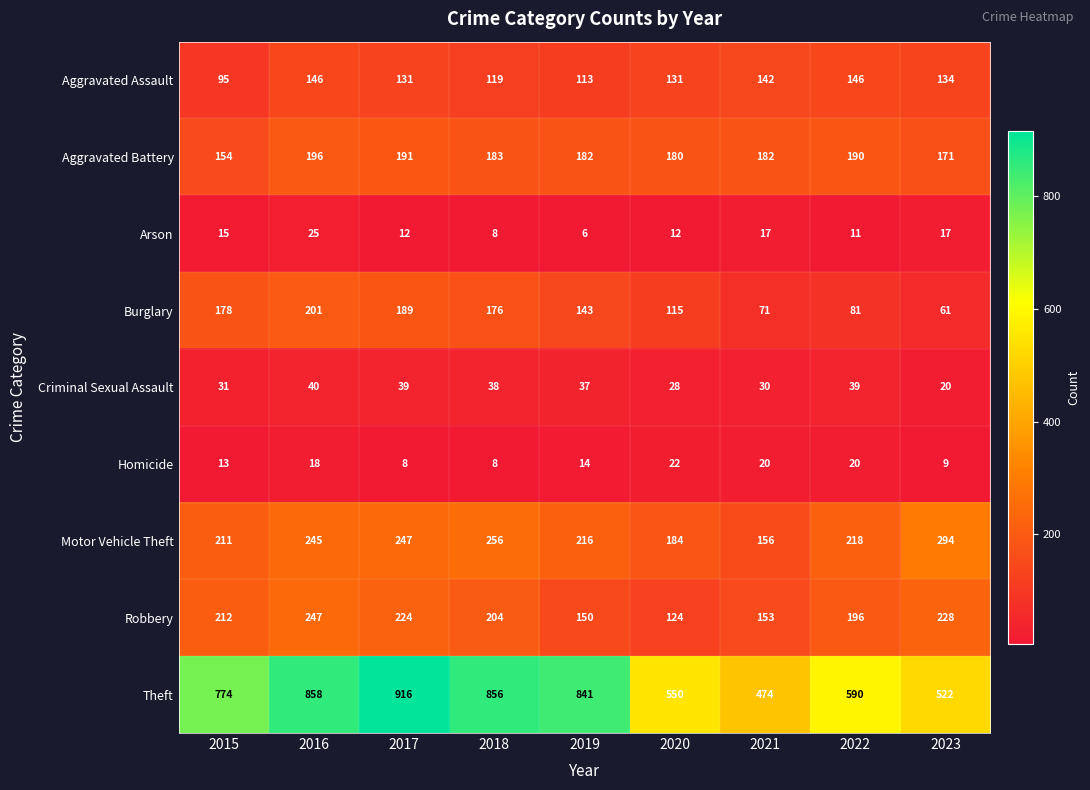

At 2015, list the series in order from smallest to largest.

Homicide, Arson, Criminal Sexual Assault, Aggravated Assault, Aggravated Battery, Burglary, Motor Vehicle Theft, Robbery, Theft